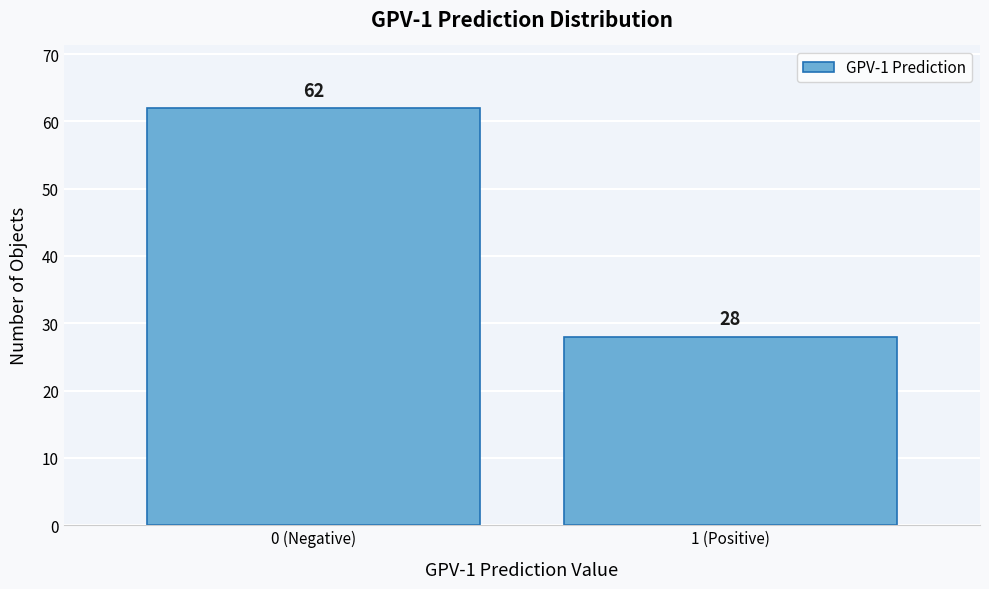

Reading left to right, list all the values displayed in this chart.

62	28